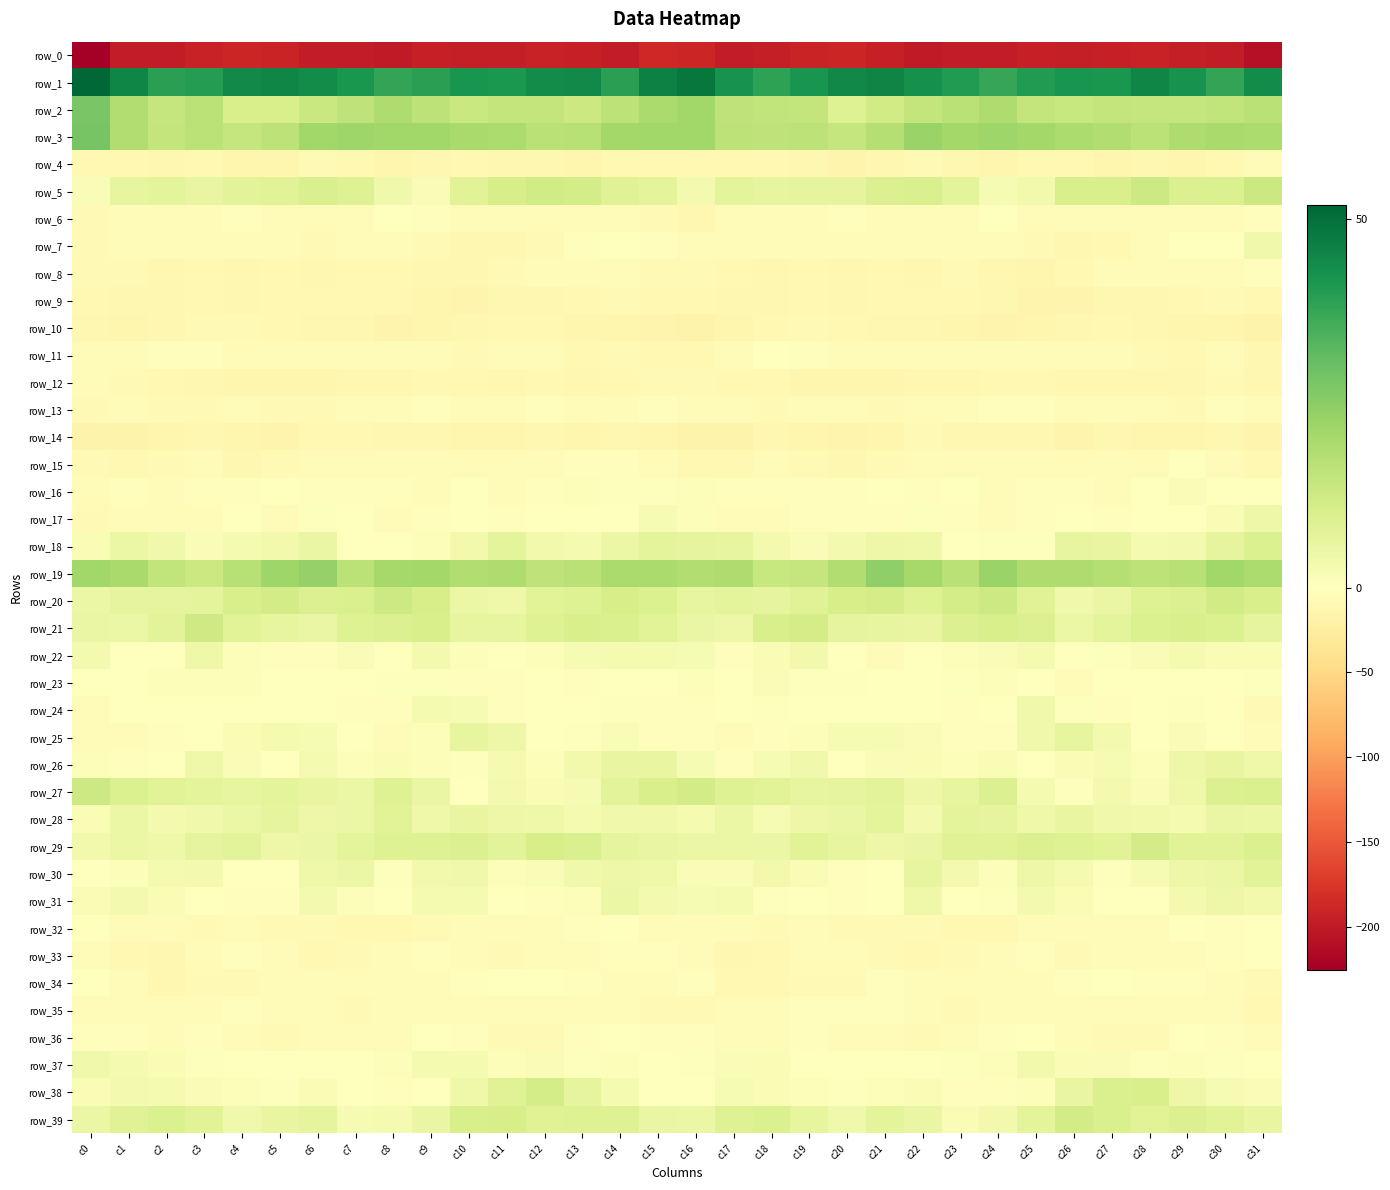

At which label does row_24 first exceed 0?

c2